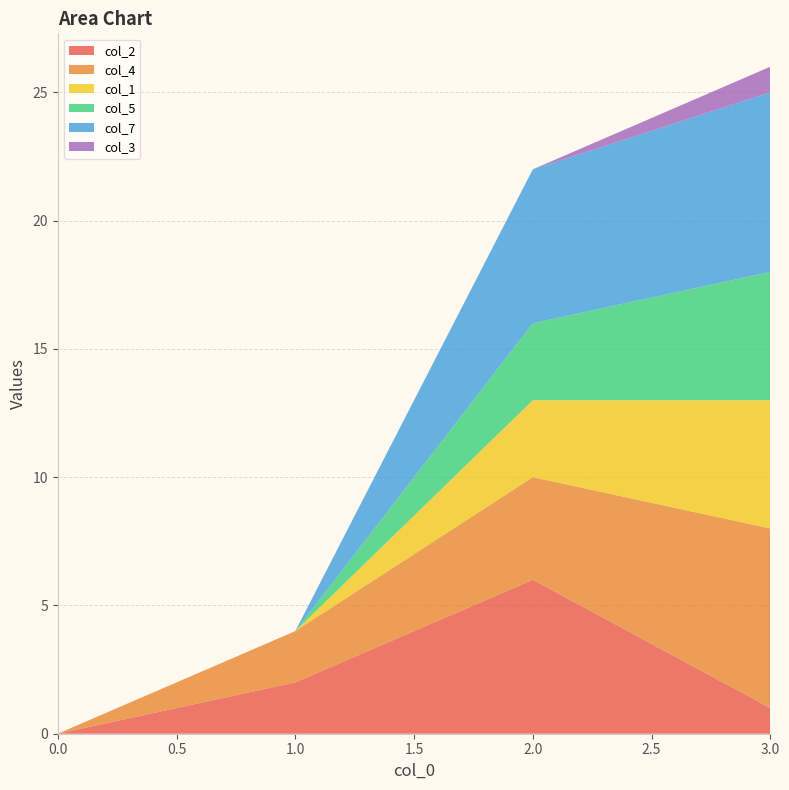

Reading left to right, list all the values displayed in this chart.

col_2: 0	2	6	1
col_4: 0	2	4	7
col_1: 0	0	3	5
col_5: 0	0	3	5
col_7: 0	0	6	7
col_3: 0	0	0	1